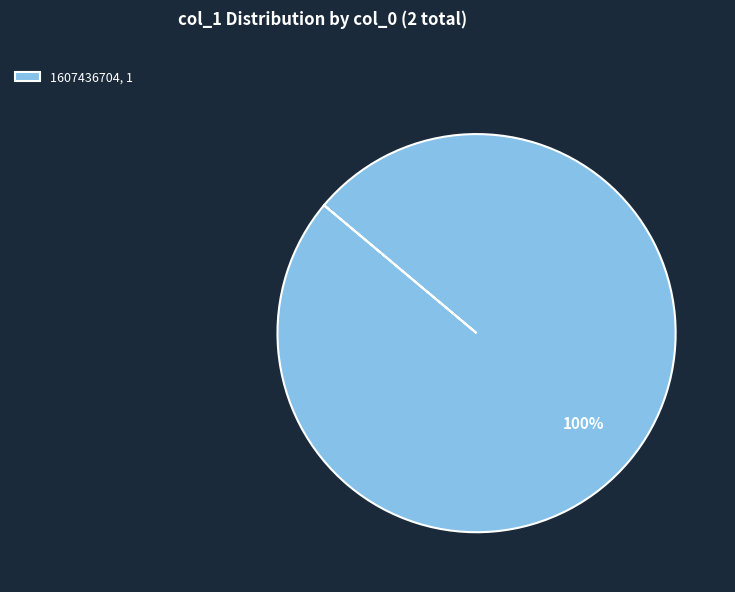

True or false: 1607436704, 1 accounts for 100% of the total.

True